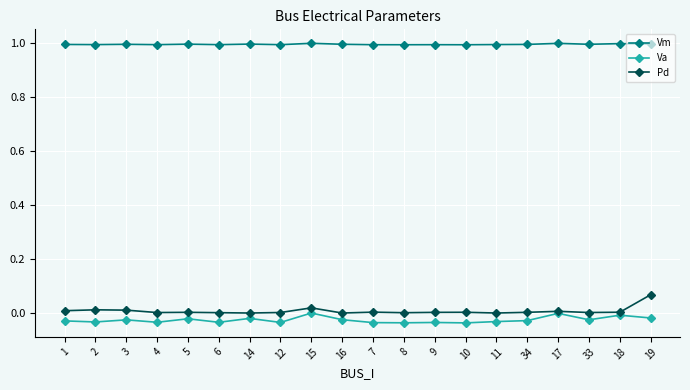

What is the sum of all Vm values?

19.9